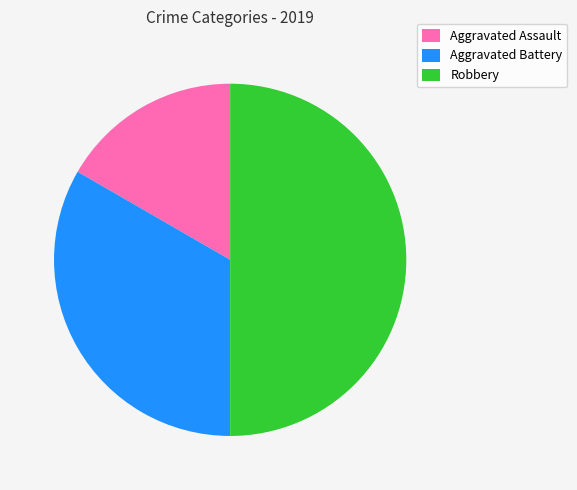

Combined, do Aggravated Battery and Robbery account for over 50%?

Yes